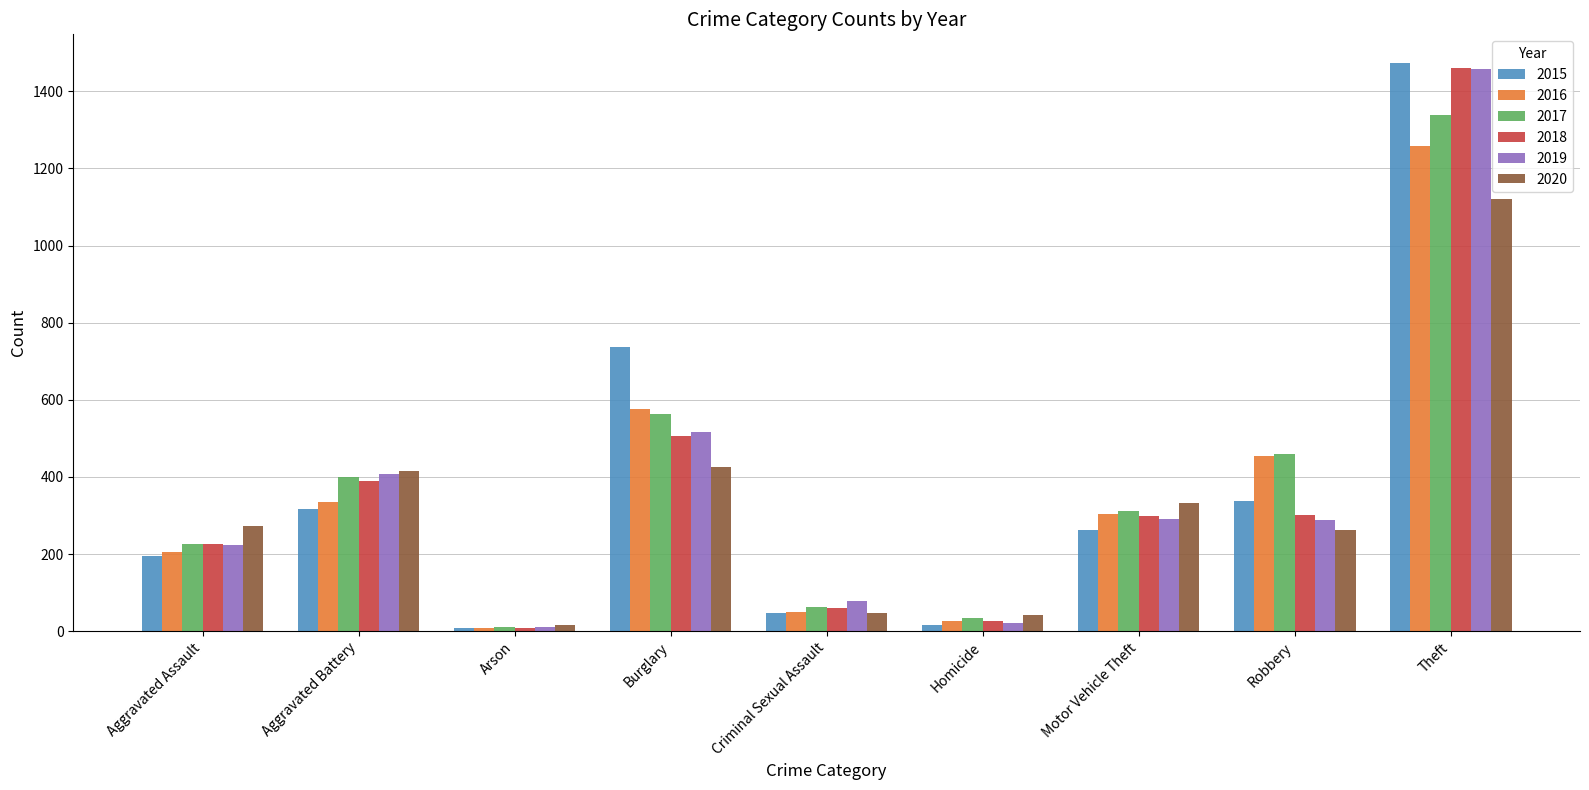

What is the value of the 2019 bar at the 1st from the left?

223